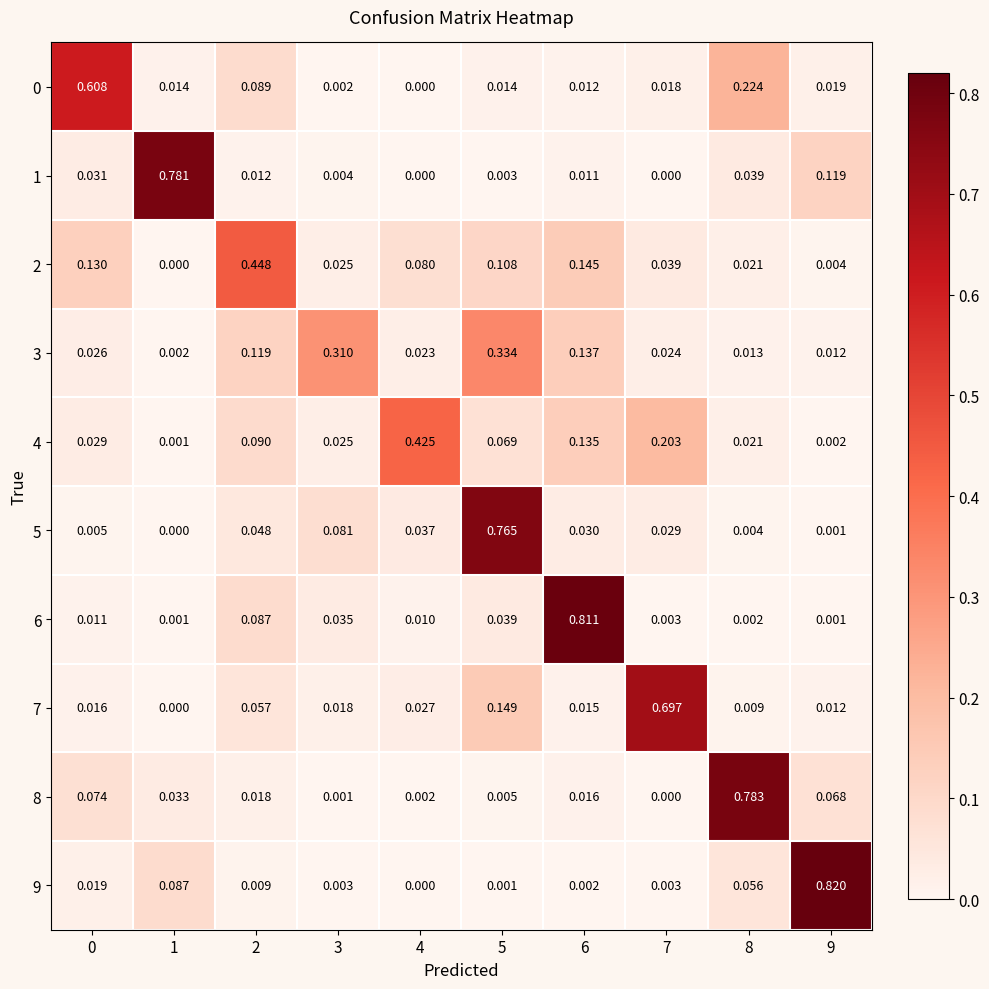

Is the value of 1 at 9 greater than the value of 7 at 0?

Yes